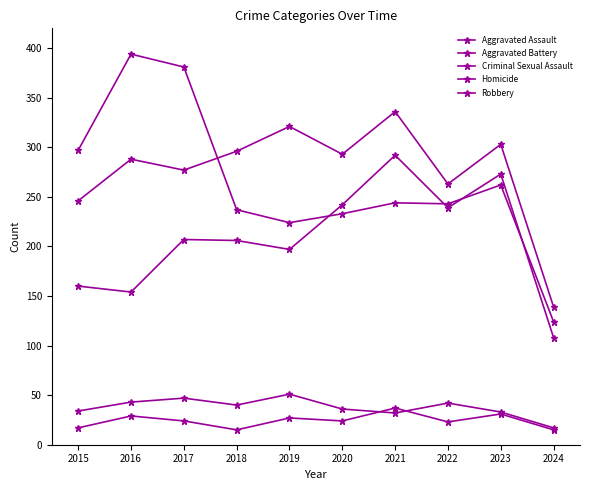

Count the number of categories in the chart.

10